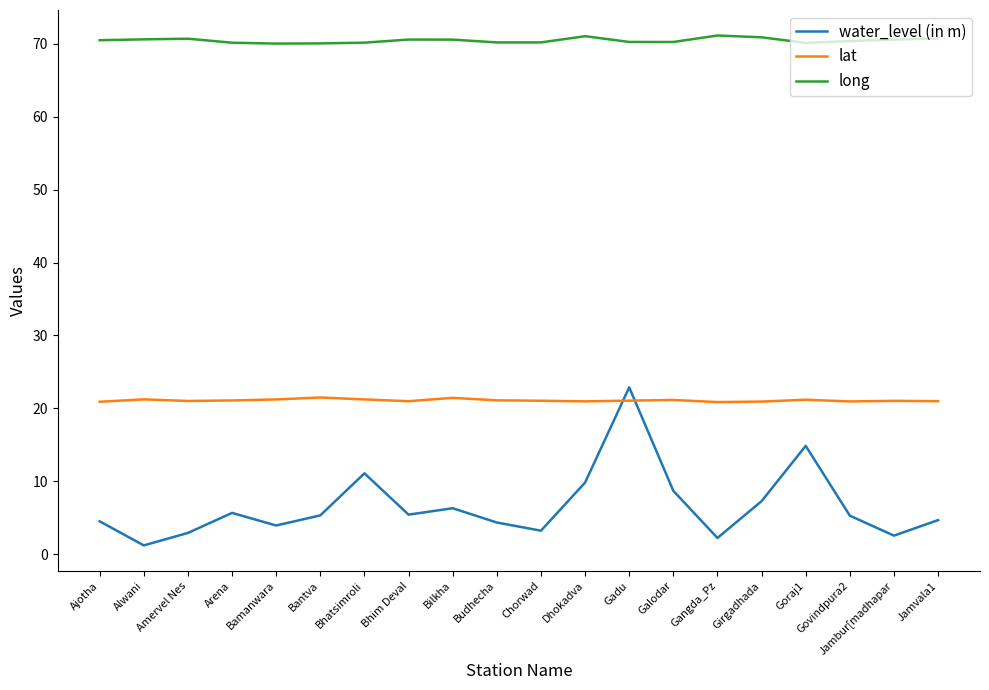

How many series are shown in this chart?

3